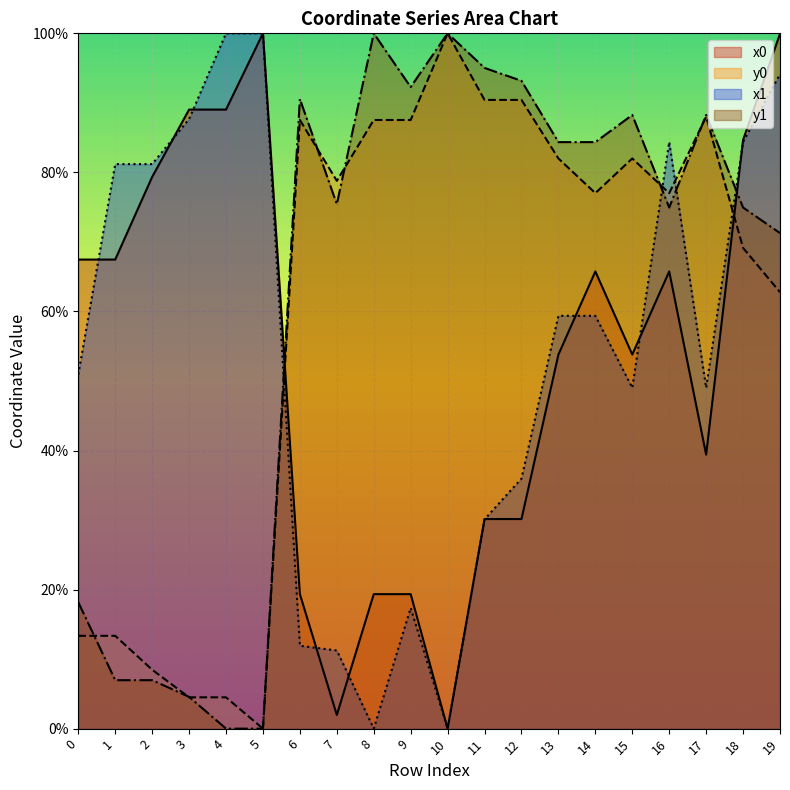

Is the value of y0 at 12 greater than the value of x1 at 5?

No